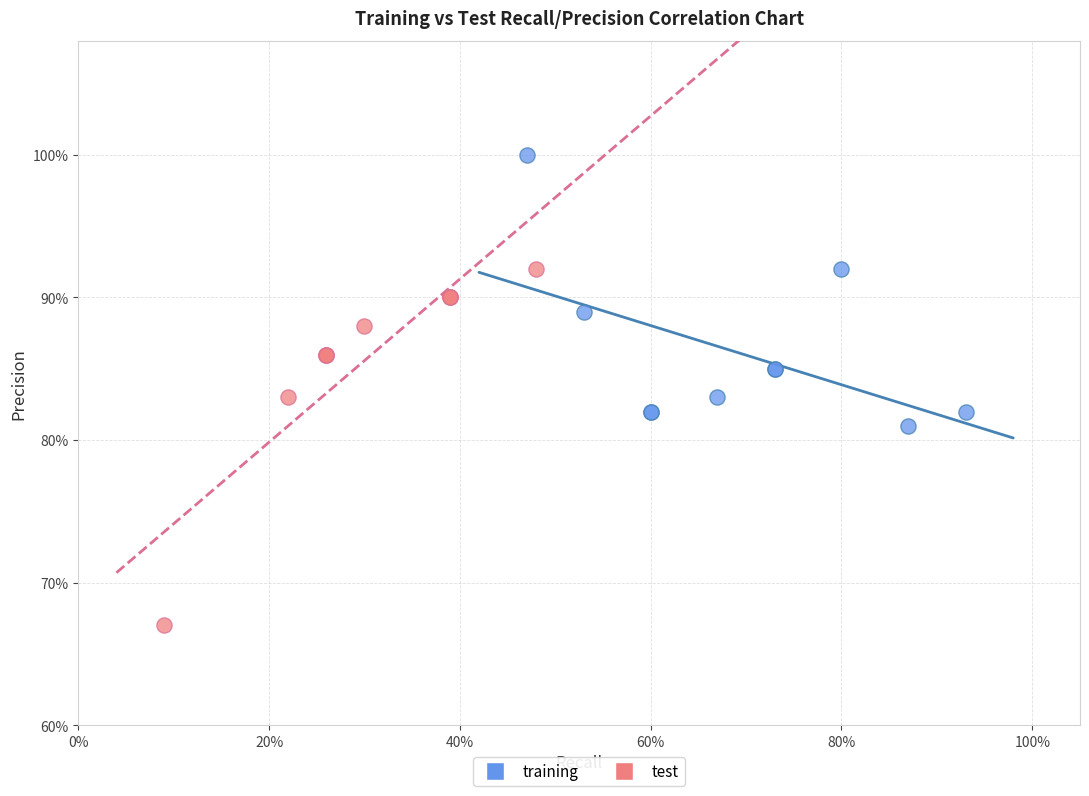

What are all the series names shown in the legend?

training, test